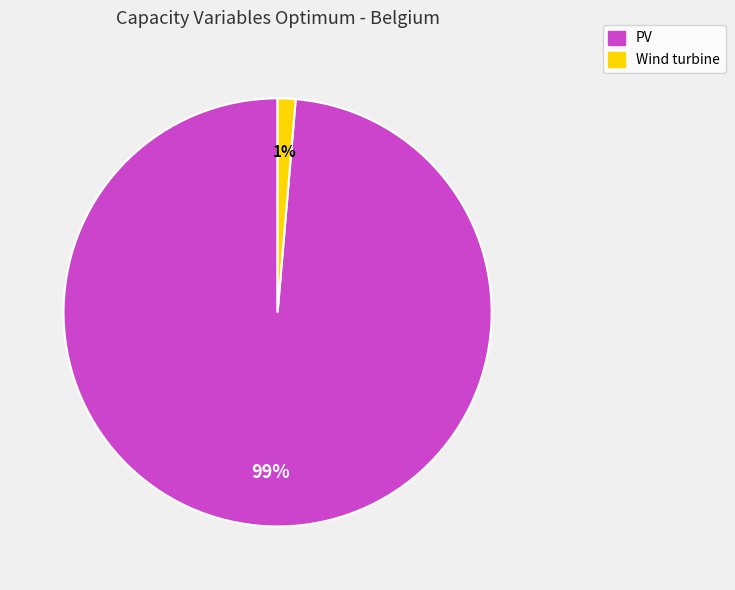

What is the majority slice?

PV